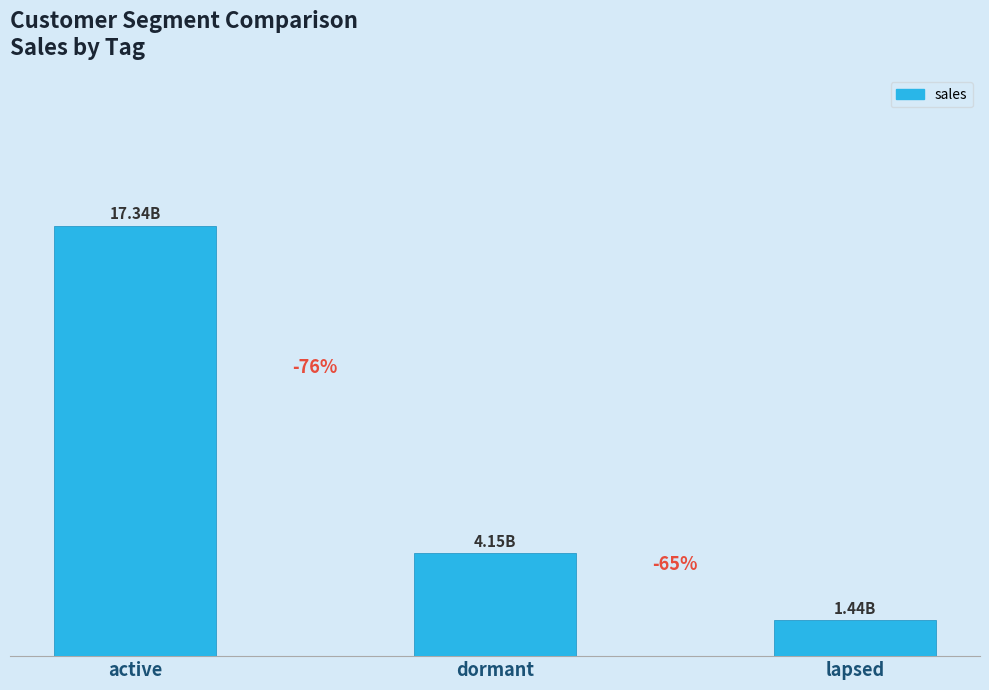

What is the average value?

7.6